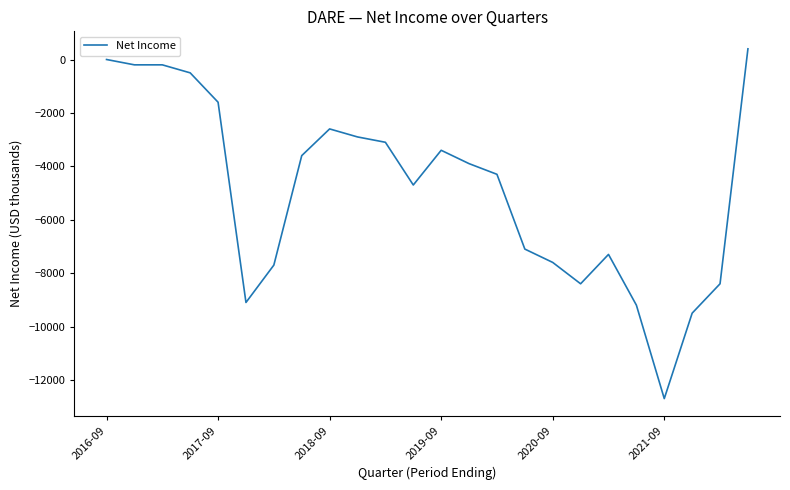

What is the smallest value displayed?

-12700